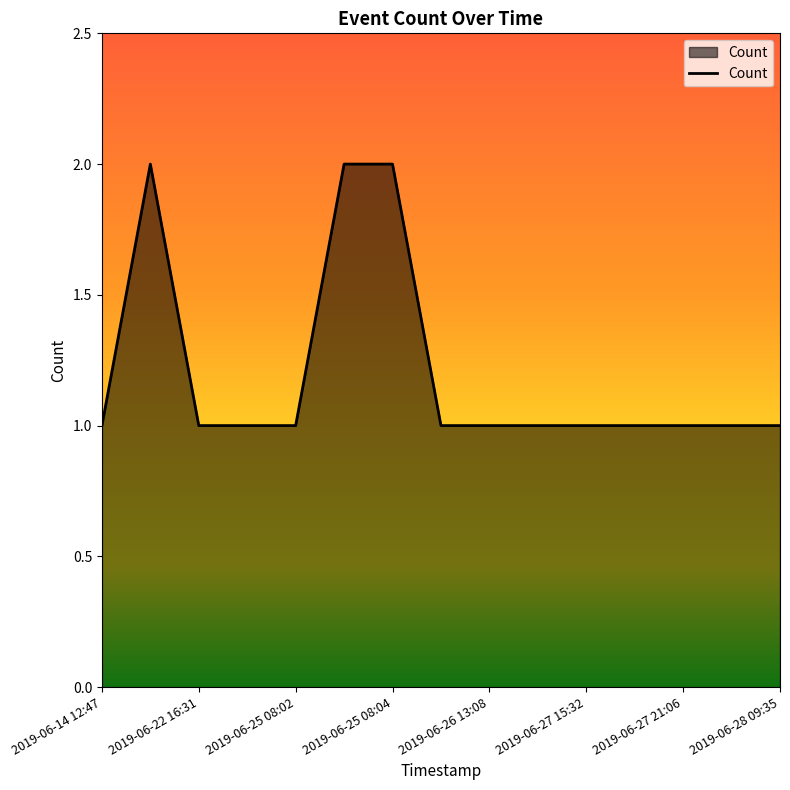

How many lines are shown in the chart?

1